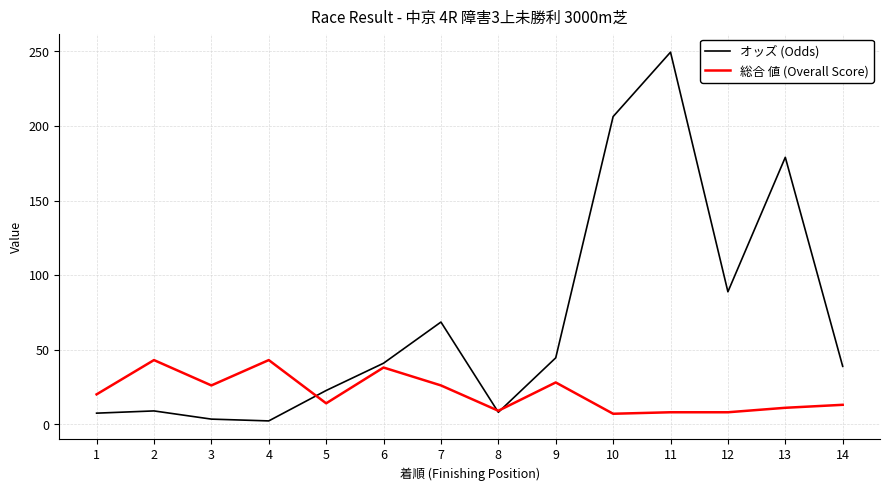

Which series has the widest spread of values?

オッズ (Odds)